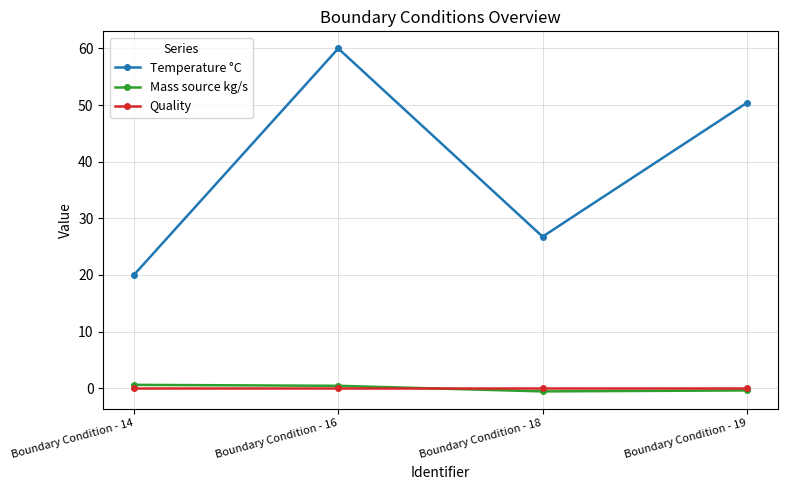

What are all the series names shown in the legend?

Temperature °C, Mass source kg/s, Quality